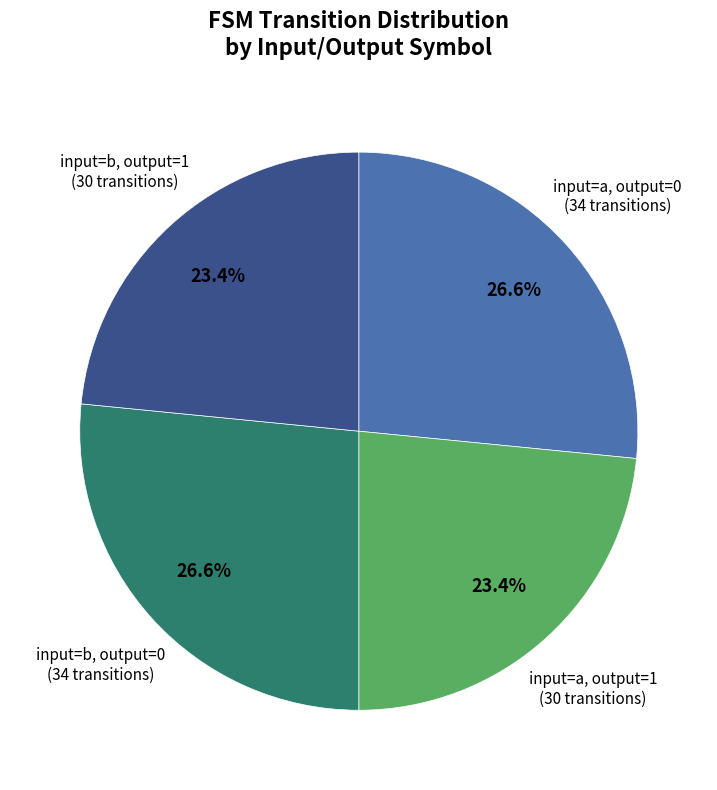

Count the number of slices in the pie.

4